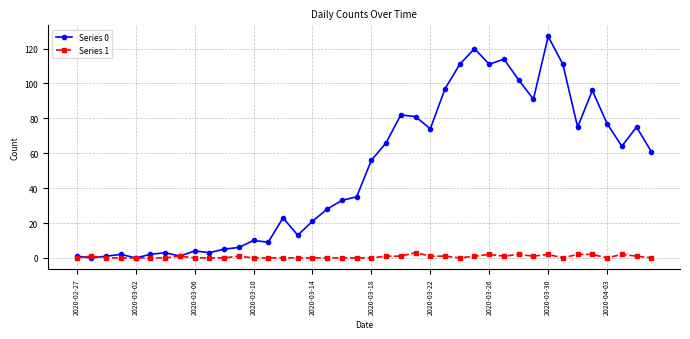

True or false: Series 1 has more than 0 interior local peaks.

True